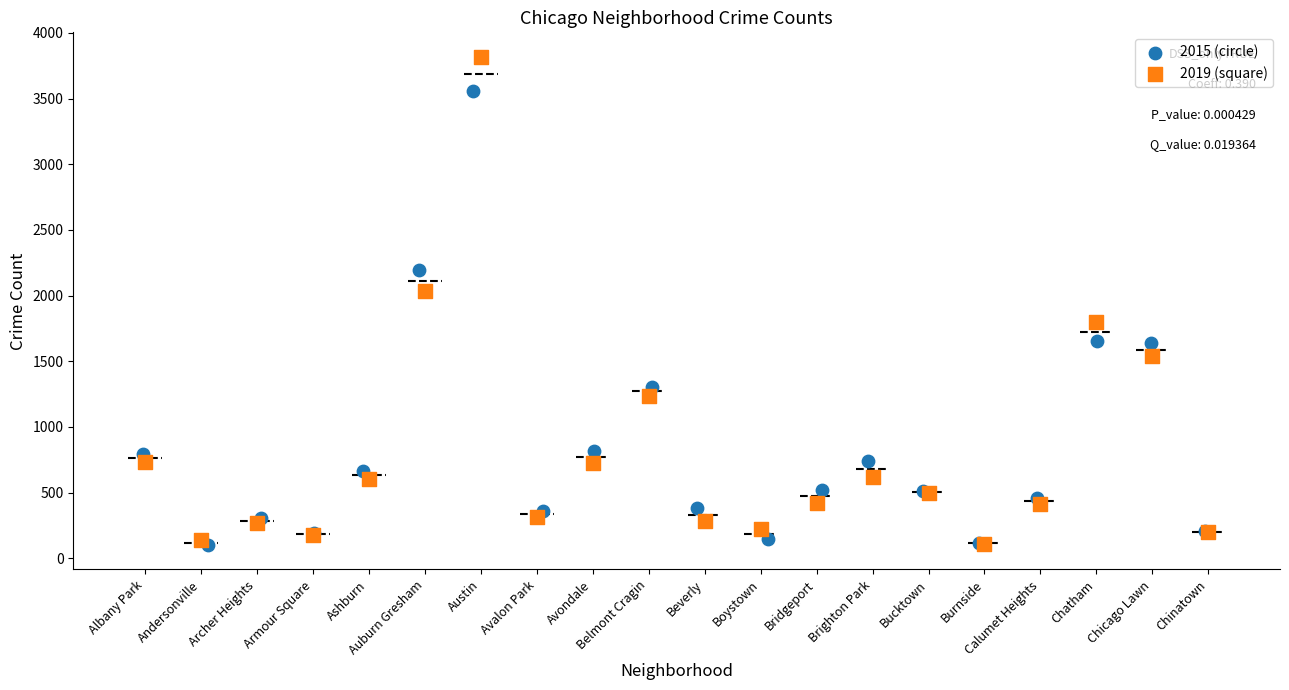

Which series has the largest Y range (max minus min)?

2019 (square)